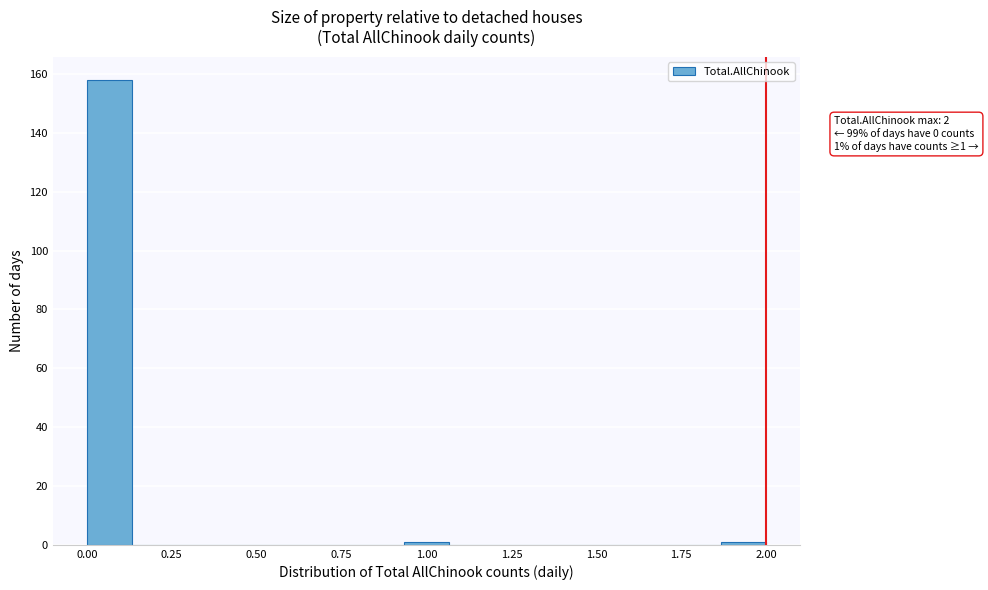

Read against the x-axis, roughly where is the centre of the tallest bar?

0.05